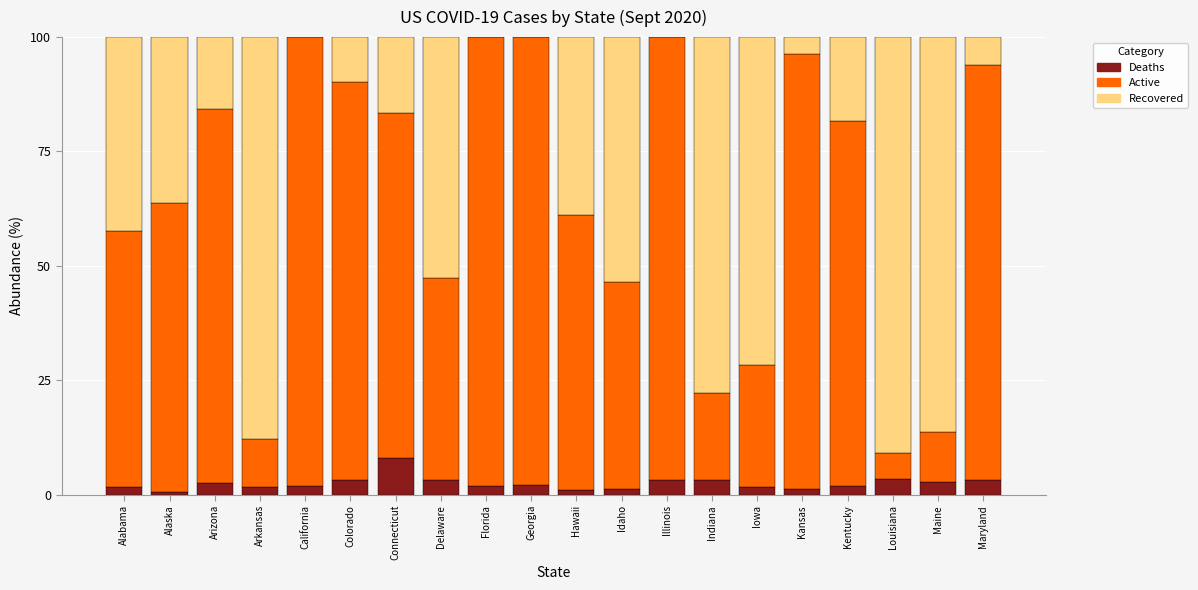

What is the total value across all series at Delaware?

100.0